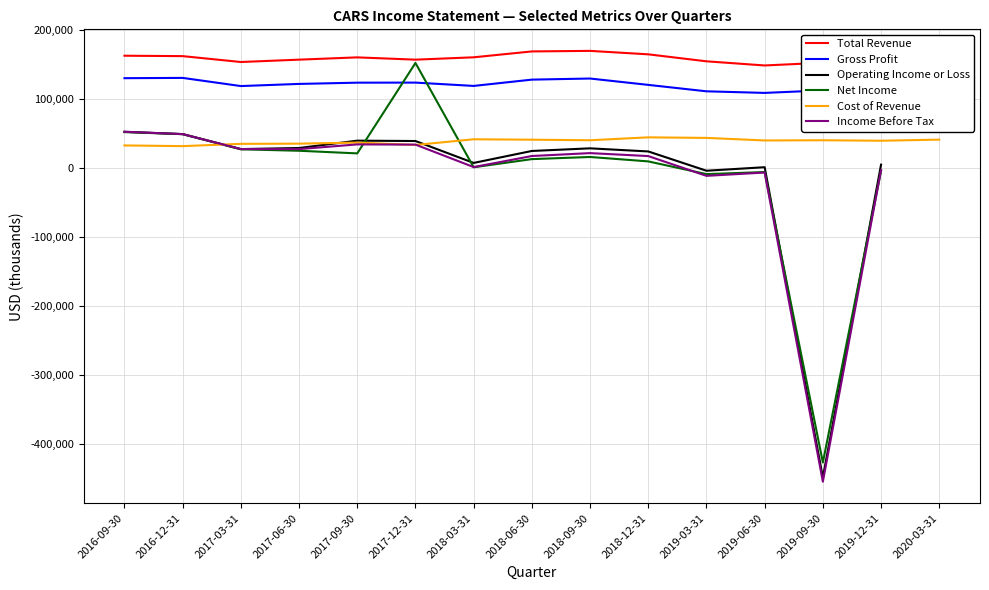

What is the difference between the Total Revenue values at 2018-03-31 and 2019-09-30?

7900